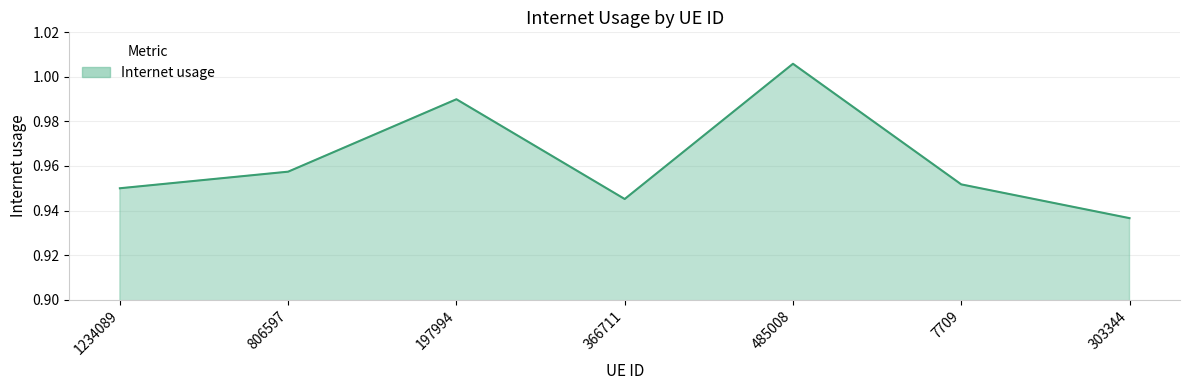

The chart shows a value of 0.2 at 7709. True or false?

False